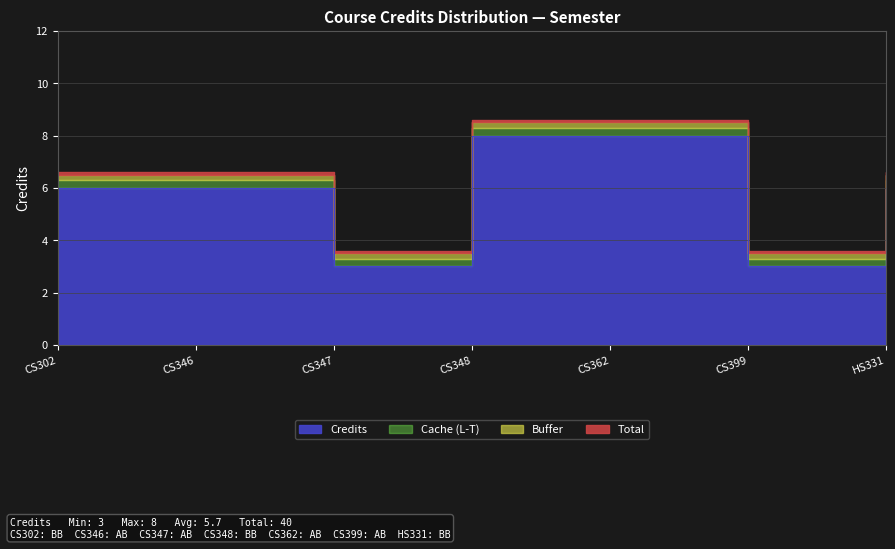

What position from the left is CS346?

2